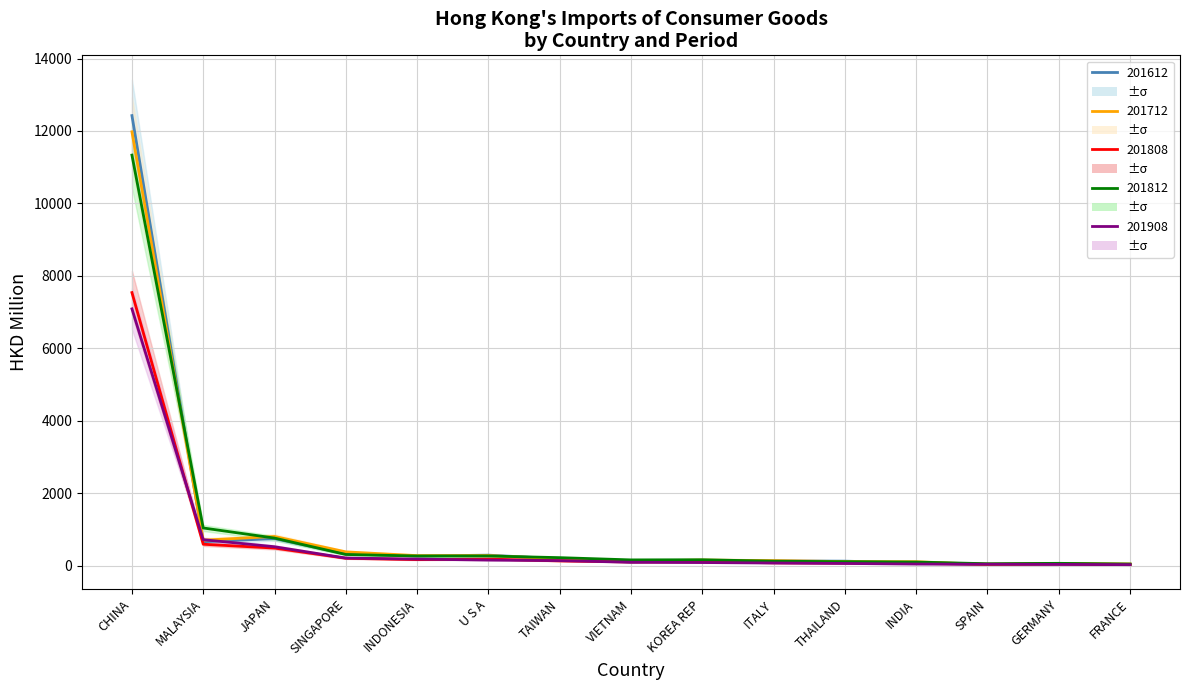

Does the chart have visible grid lines?

Yes